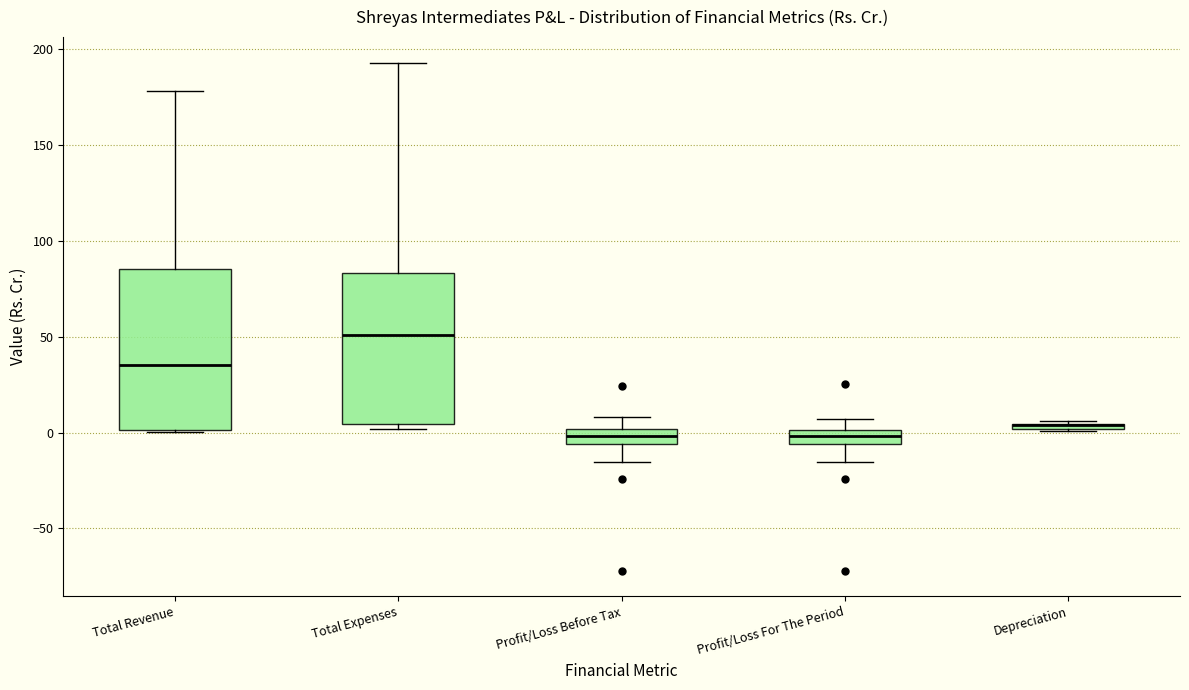

Where is the lower edge of the box for Profit/Loss For The Period on the y-axis? The values are not printed on the chart, so give them approximately, as read against the axis.

-5